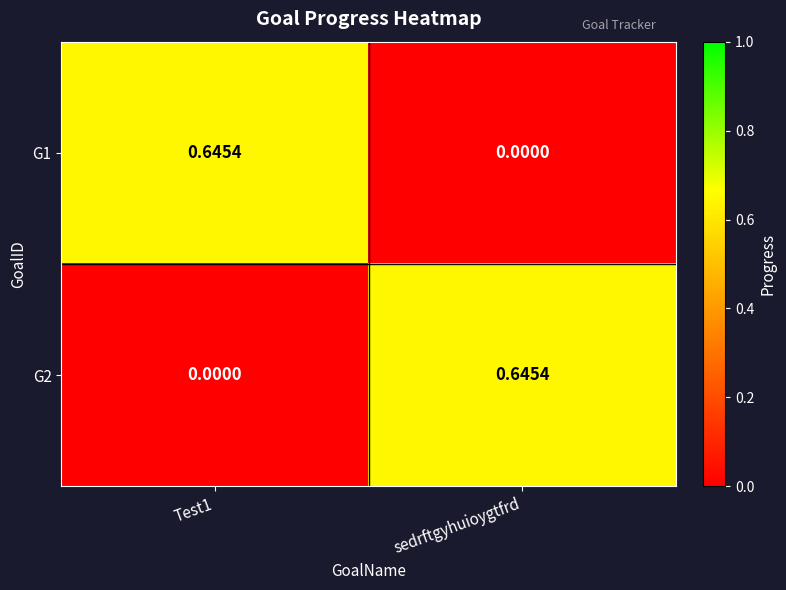

At sedrftgyhuioygtfrd, list the series in order from smallest to largest.

G1, G2